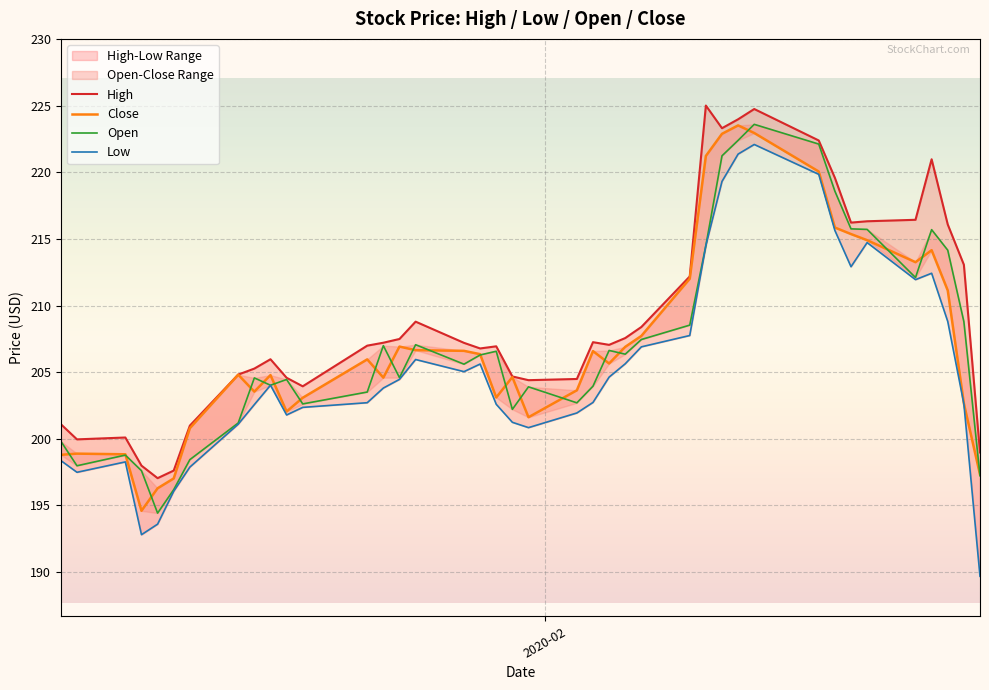

List the series in order of their peak value, lowest first.

Low, Close, Open, High